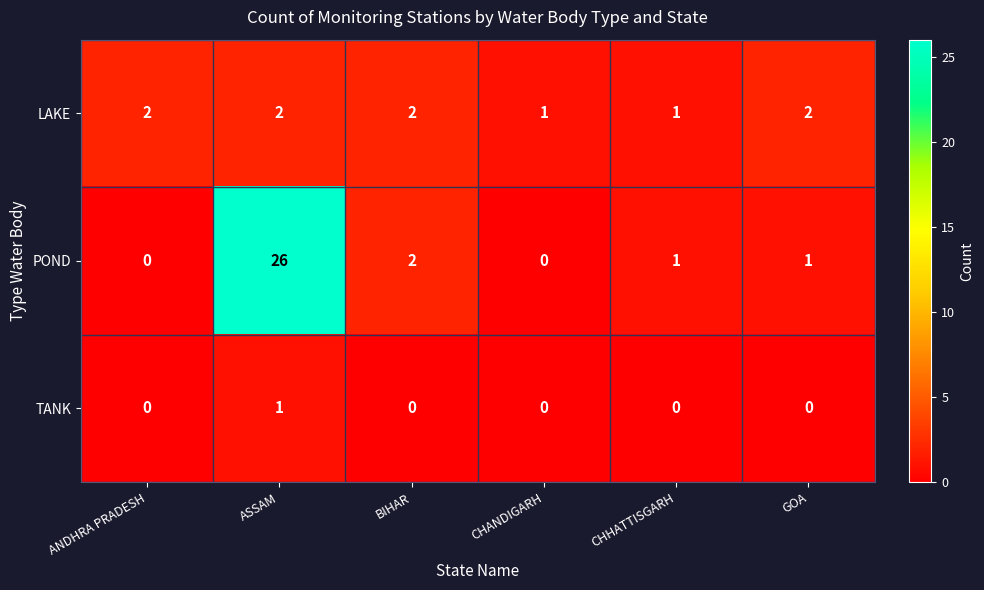

At how many categories does at least one series exceed 6?

1